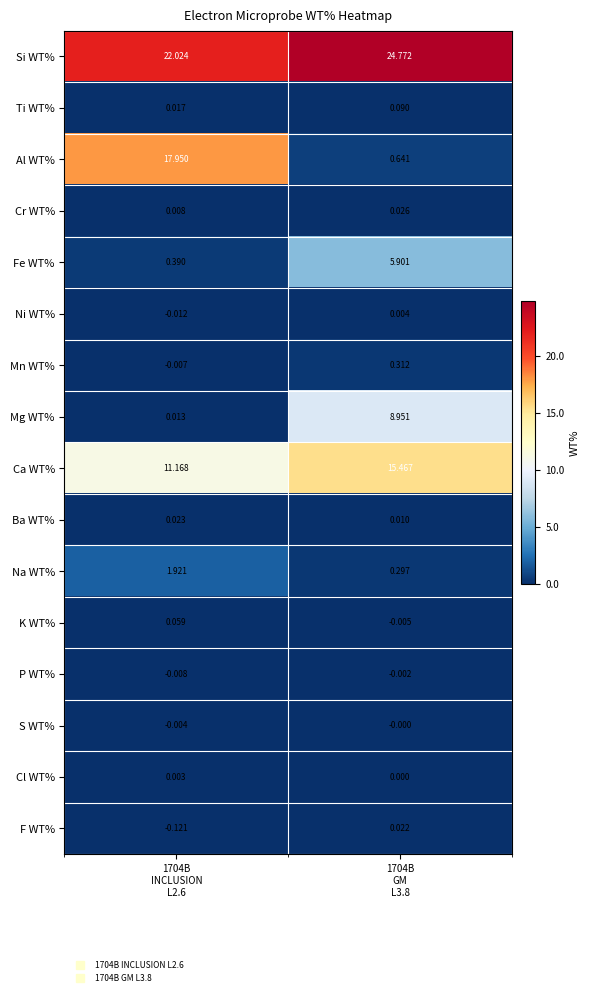

Which series has the widest spread of values?

Al WT%